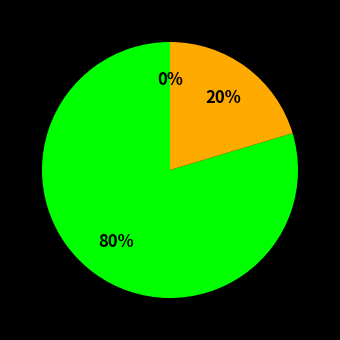

Combined, do 0 and 34 account for over 50%?

No